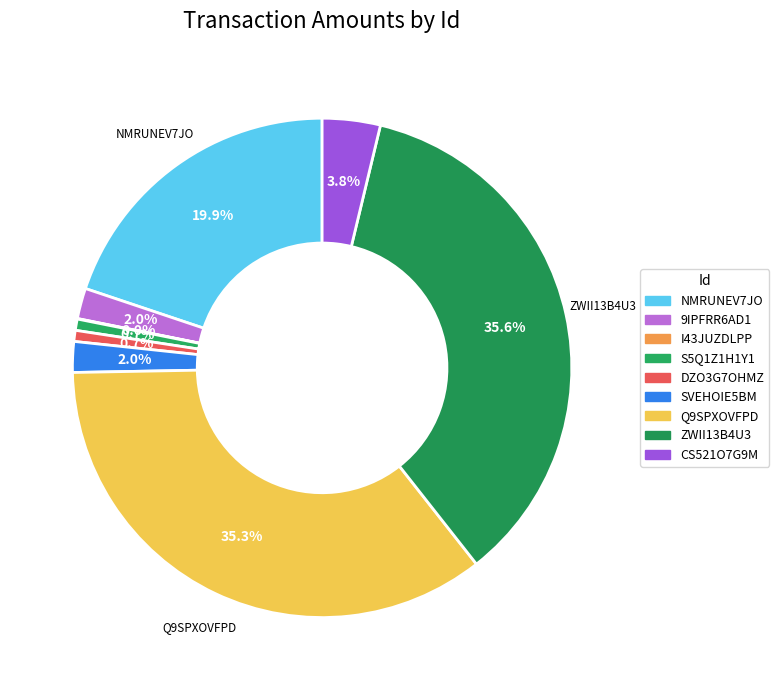

Combined, what portion of the pie is S5Q1Z1H1Y1 and CS521O7G9M?

4.5%